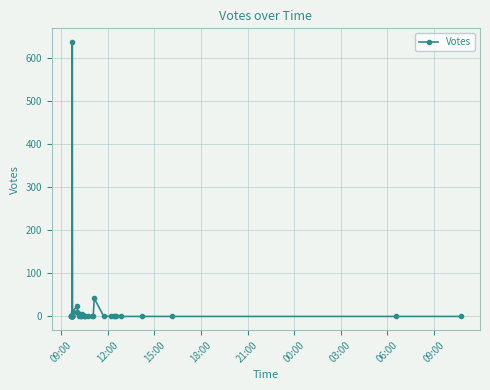

Does the chart display data point markers on the line(s)?

Yes